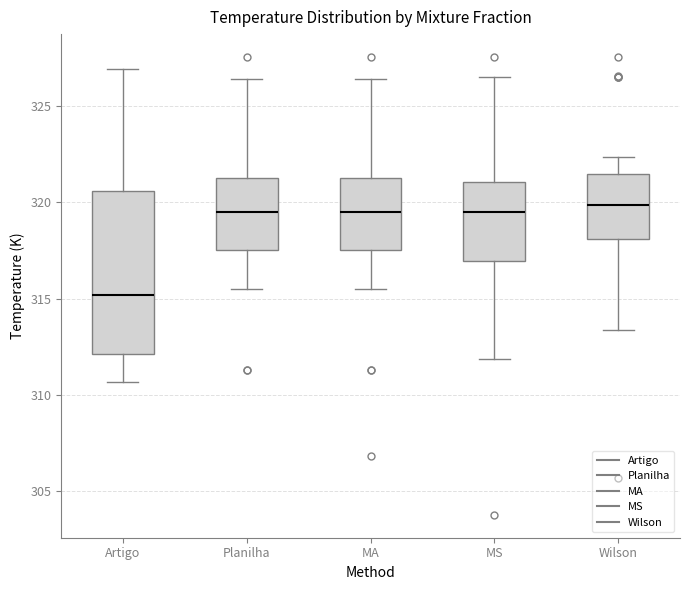

Comparing the boxes themselves (not the whiskers), which one is the tallest?

Artigo